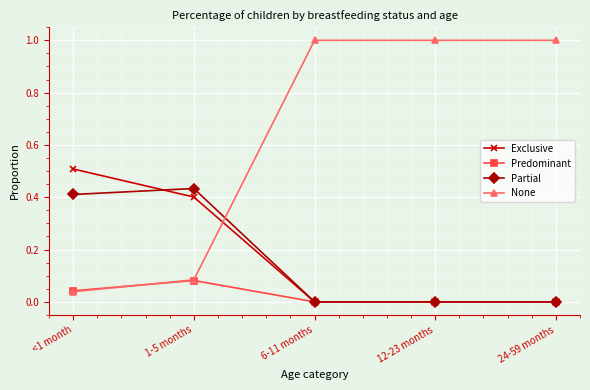

Between 1-5 months and 6-11 months, which series saw the biggest shift?

None